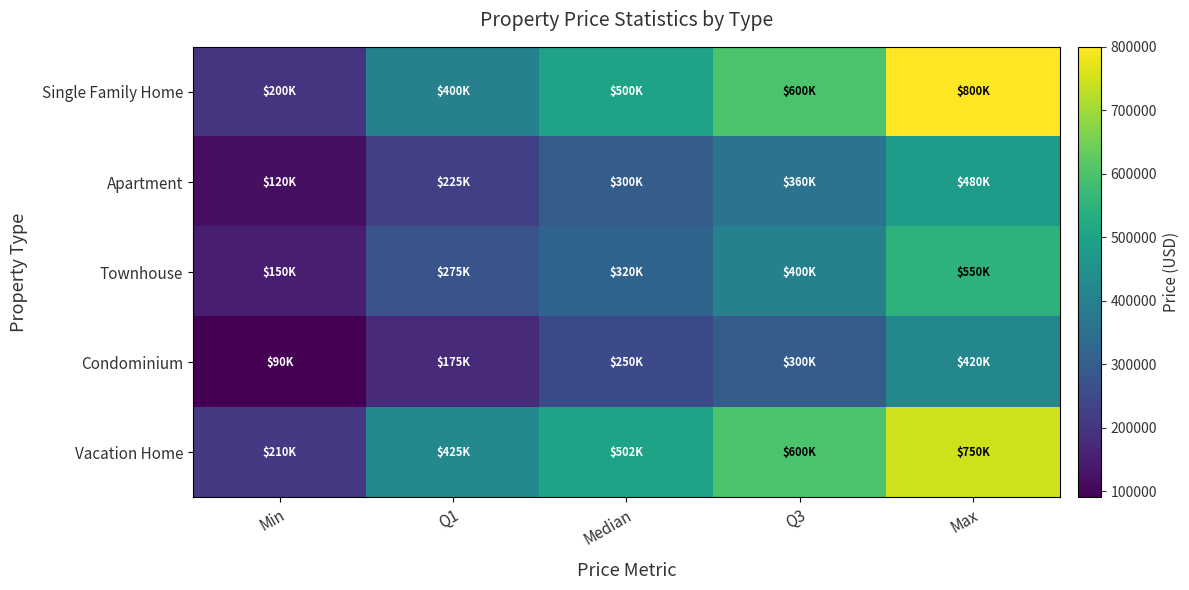

Reading left to right, list all the values displayed in this chart.

Single Family Home: Min=200000	Q1=400000	Median=500000	Q3=600000	Max=800000
Apartment: Min=120000	Q1=225000	Median=300000	Q3=360000	Max=480000
Townhouse: Min=150000	Q1=275000	Median=320000	Q3=400000	Max=550000
Condominium: Min=90000	Q1=175000	Median=250000	Q3=300000	Max=420000
Vacation Home: Min=210000	Q1=425000	Median=502000	Q3=600000	Max=750000